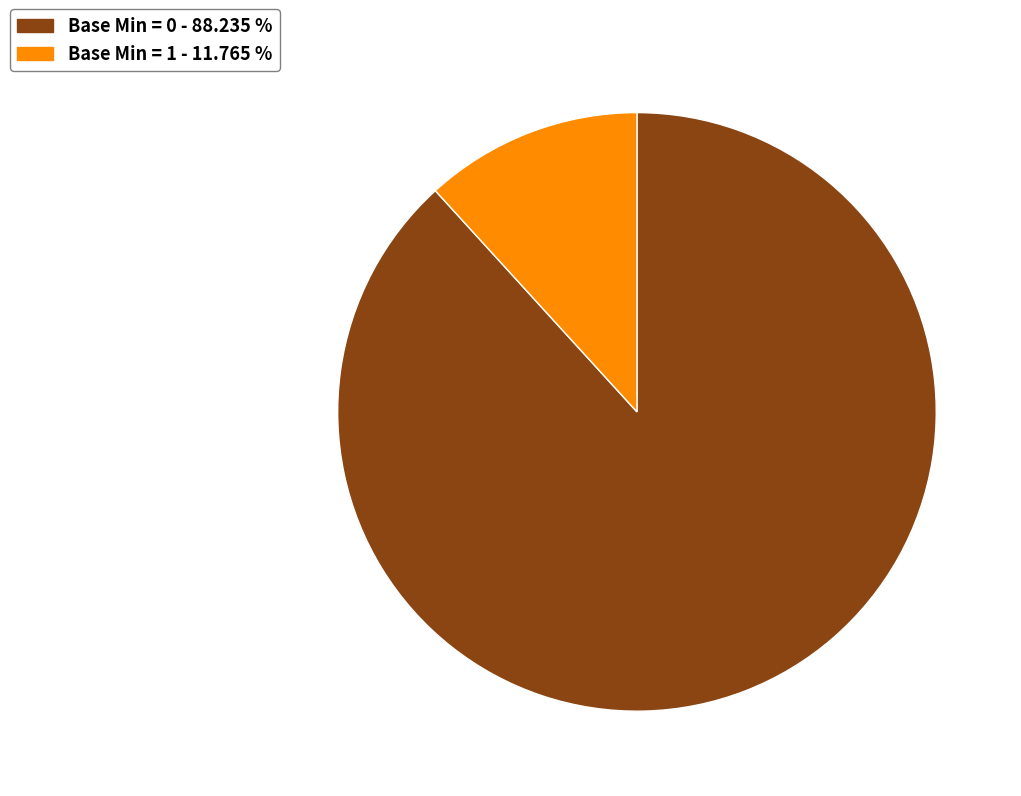

Is there a majority slice in this chart?

Yes